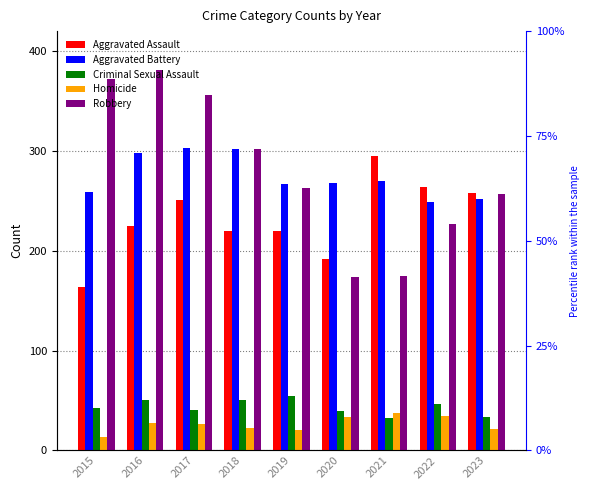

What is the difference between the second highest and minimum values in the Aggravated Battery series?

53